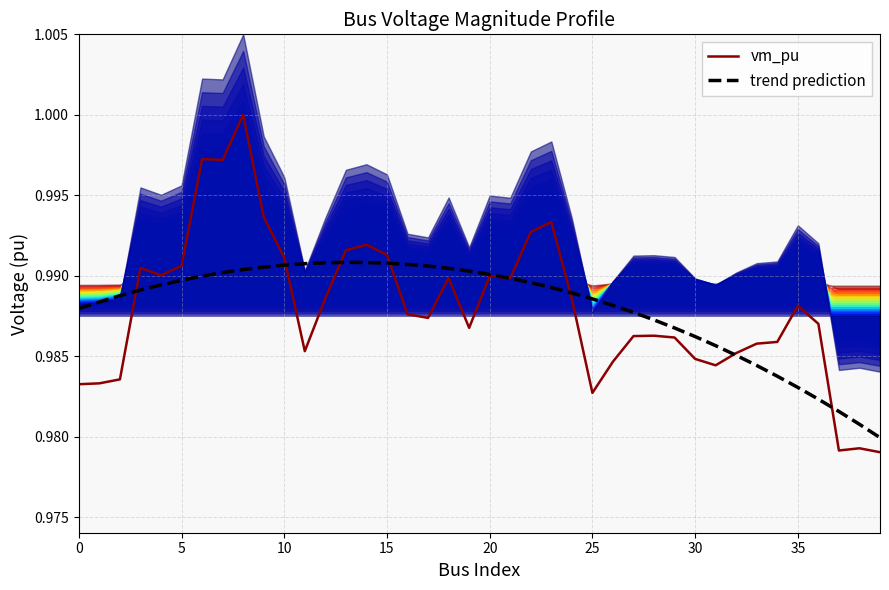

Is it true that vm_pu equals 1.3 at 32?

False